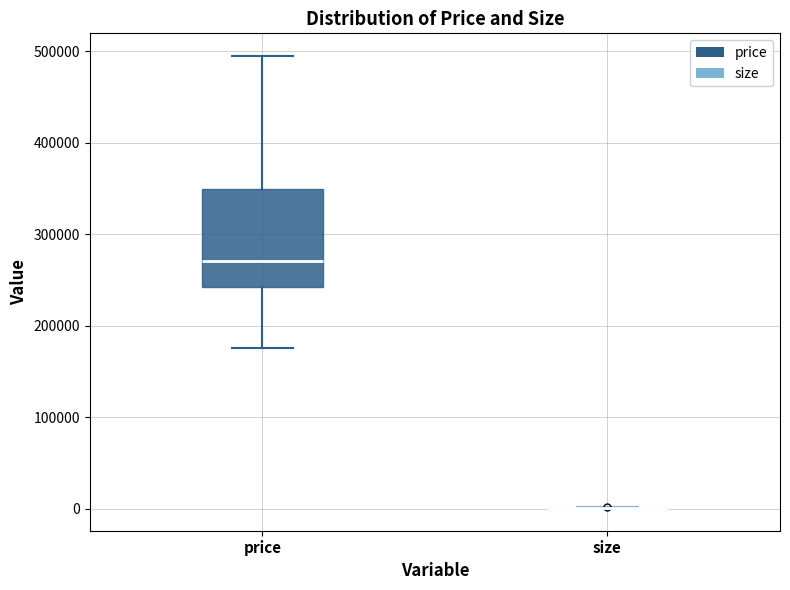

Comparing the boxes themselves (not the whiskers), which one is the tallest?

price